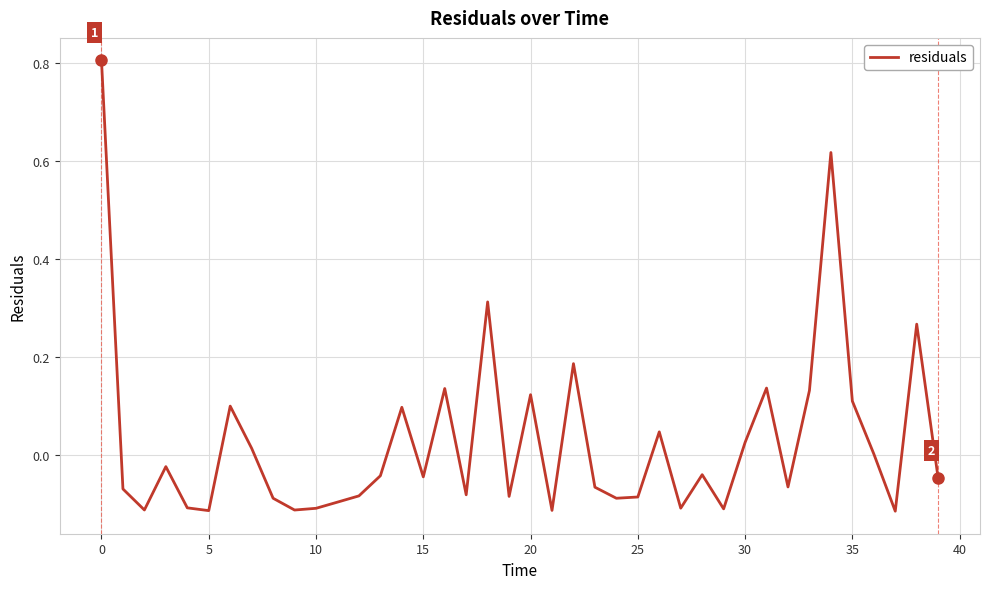

What is the difference between the maximum and minimum values?

0.9